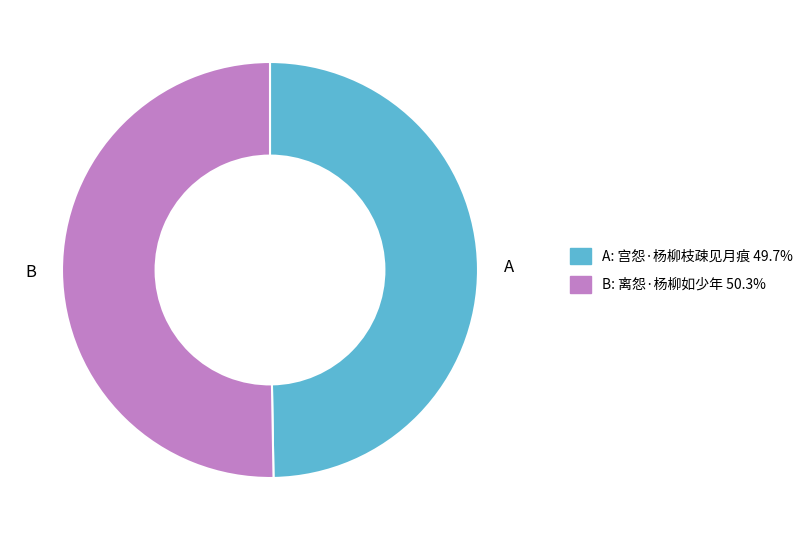

Does any single category account for the majority?

Yes